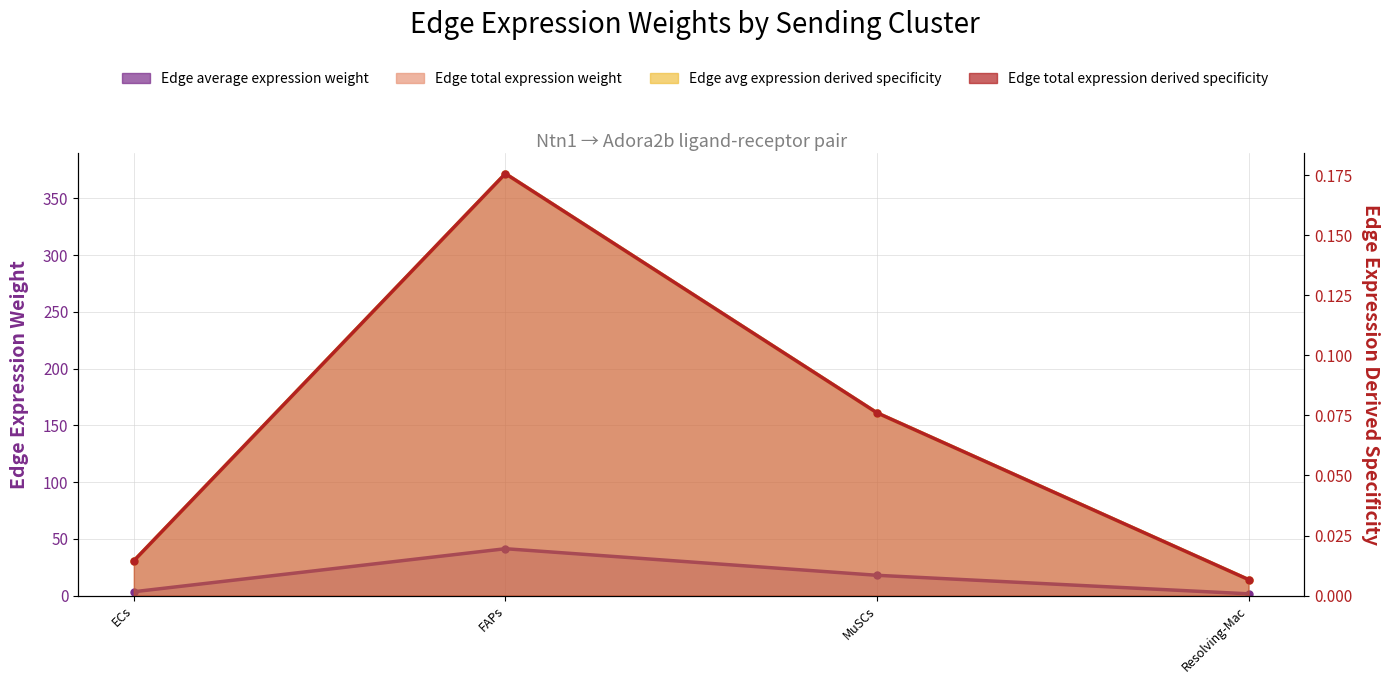

Rank the series at FAPs from highest to lowest value.

Edge total expression weight, Edge average expression weight, Edge avg expression derived specificity, Edge total expression derived specificity